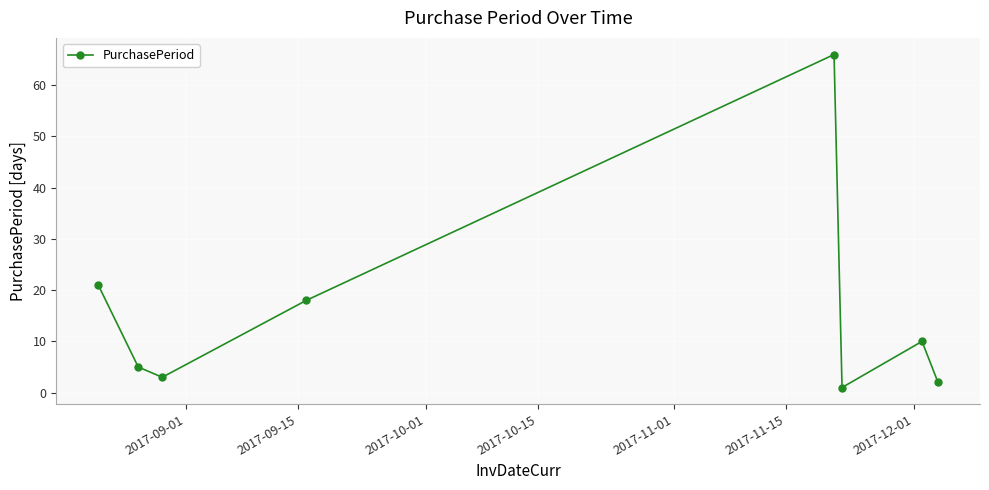

What is the average value?

16